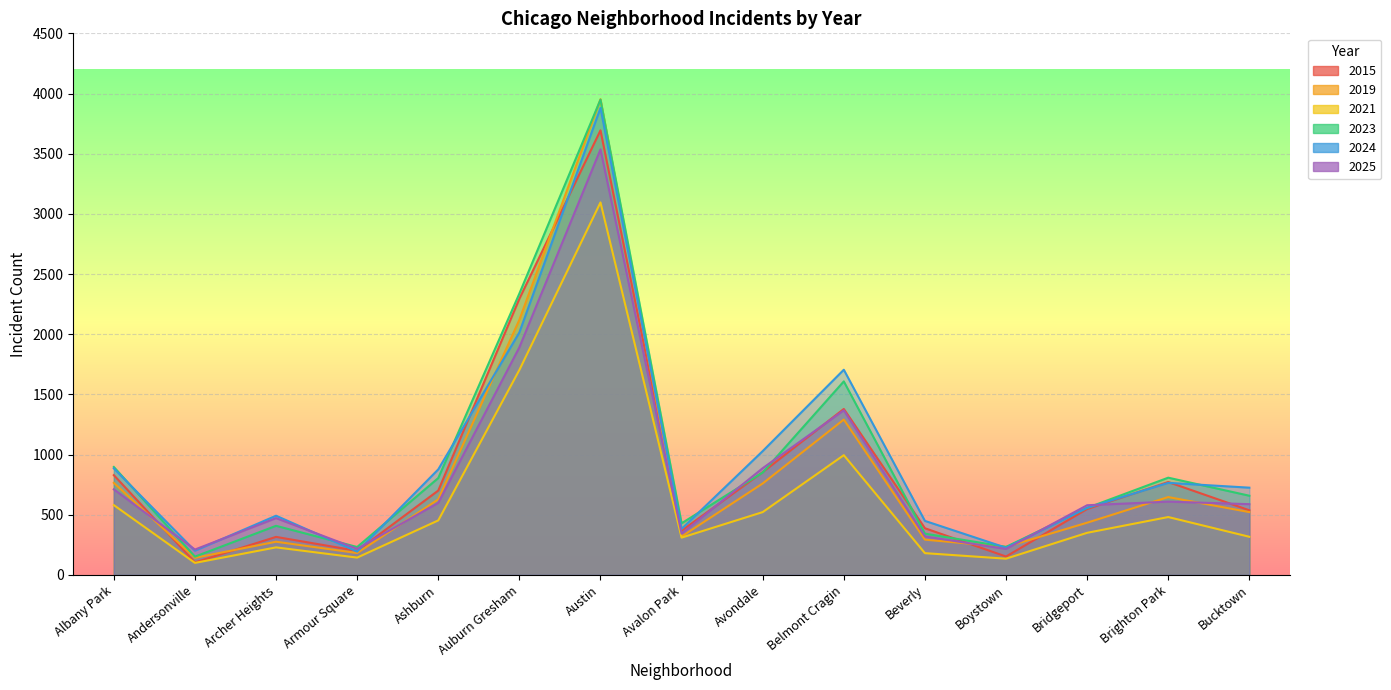

True or false: 2021 and 2025 cross at least once.

False